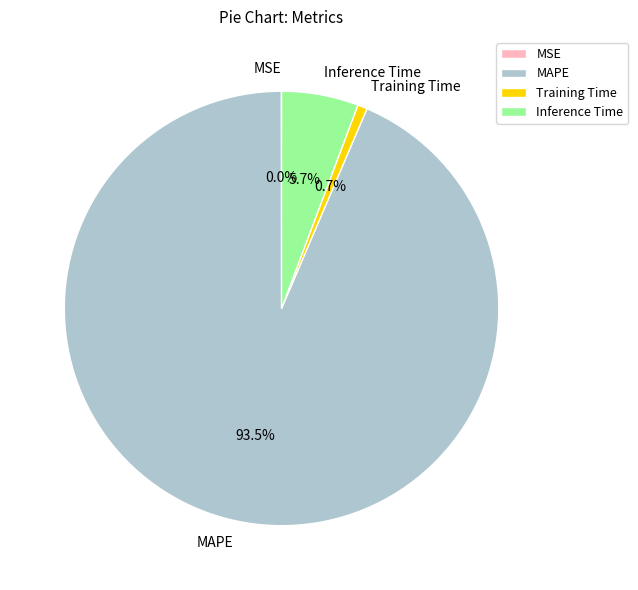

Which category has the biggest portion of the pie?

MAPE